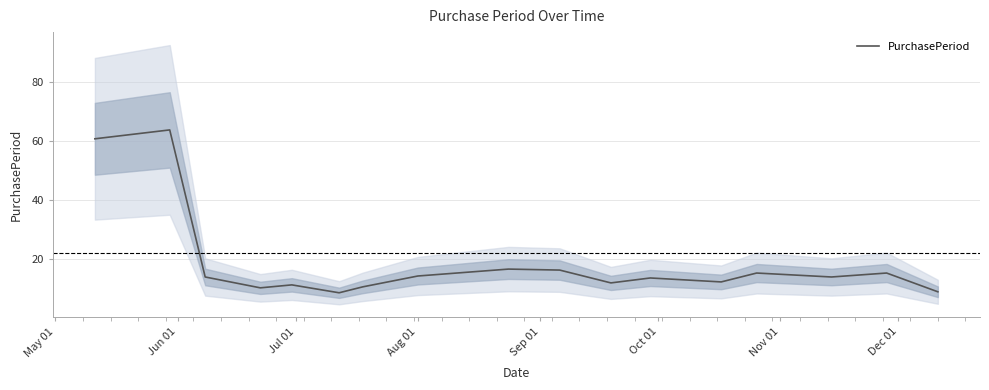

How many values are below 13?

7